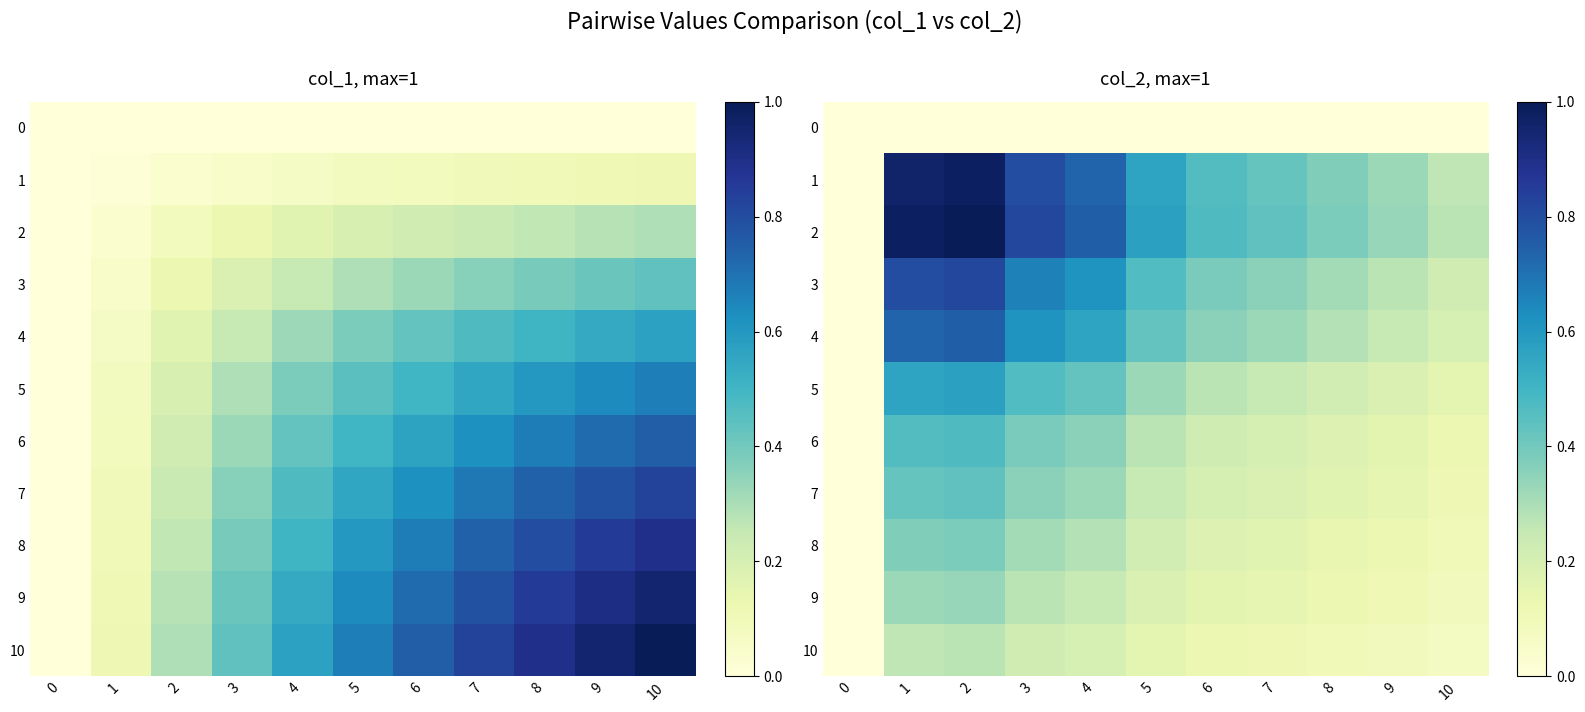

List the labels in order of 5 value, largest first.

2, 1, 3, 4, 5, 6, 7, 8, 9, 10, 0